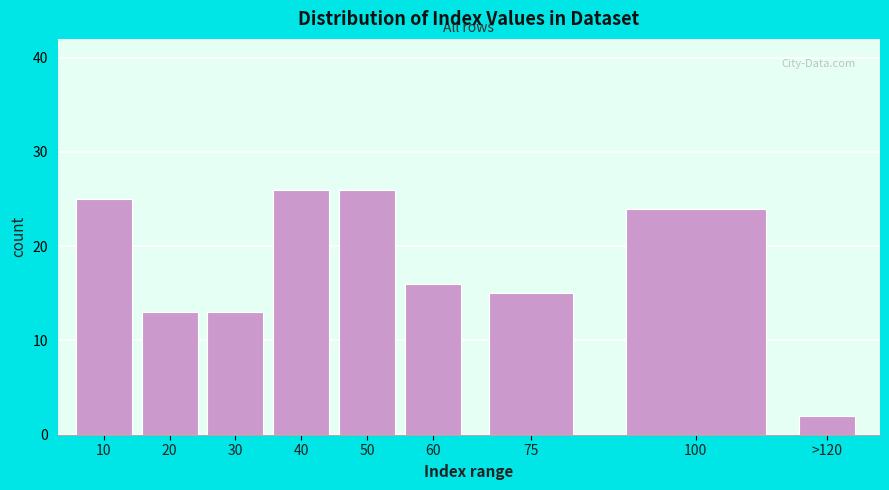

Reading right to left, list all the values displayed in this chart.

2	24	15	16	26	26	13	13	25